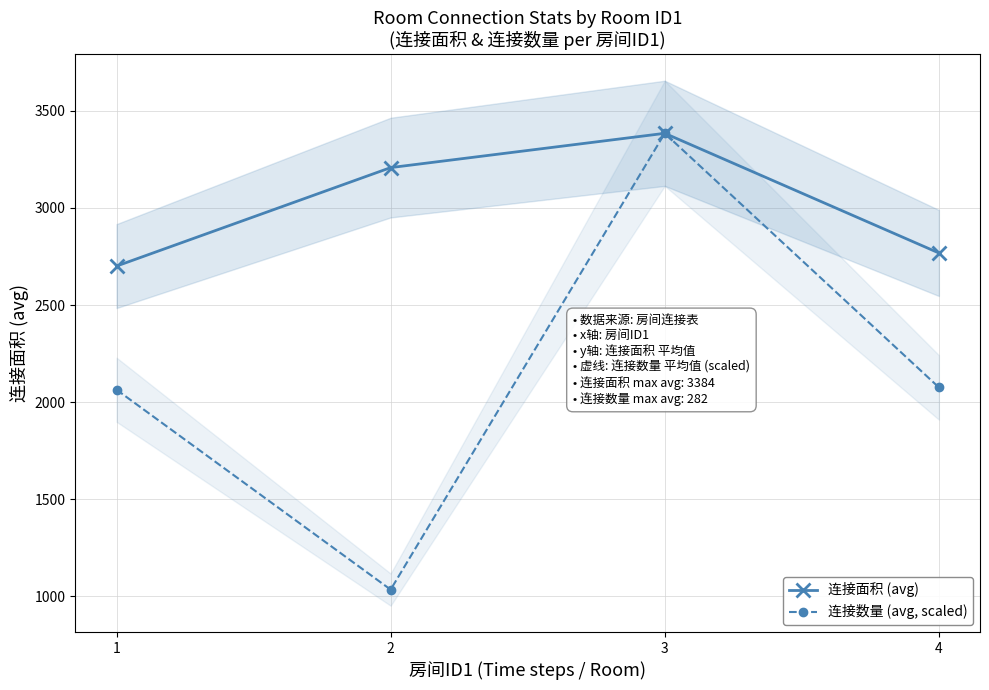

True or false: 连接数量 (avg, scaled) and 连接面积 (avg) cross at least once.

False